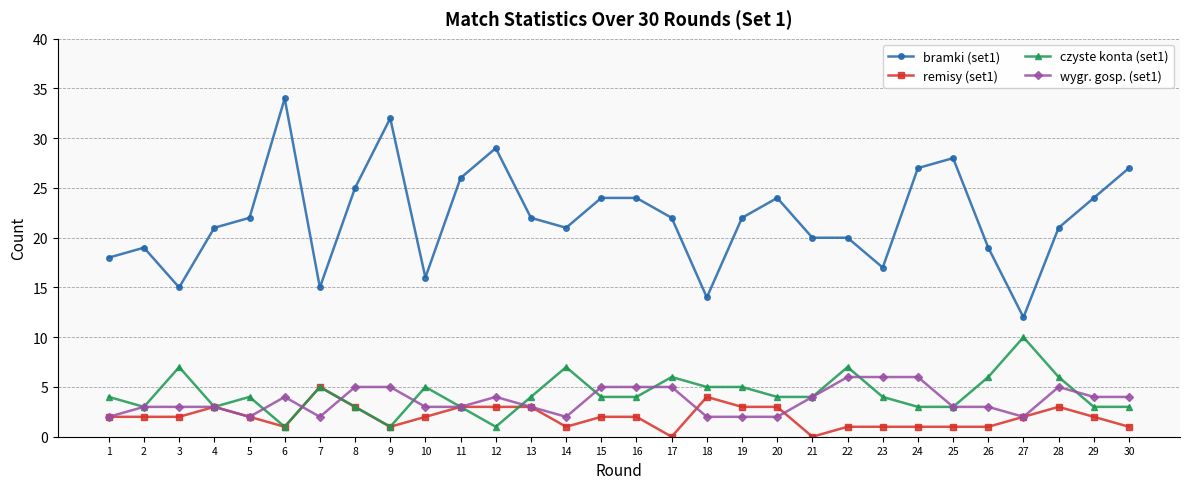

Which series has the largest range (max minus min)?

bramki (set1)